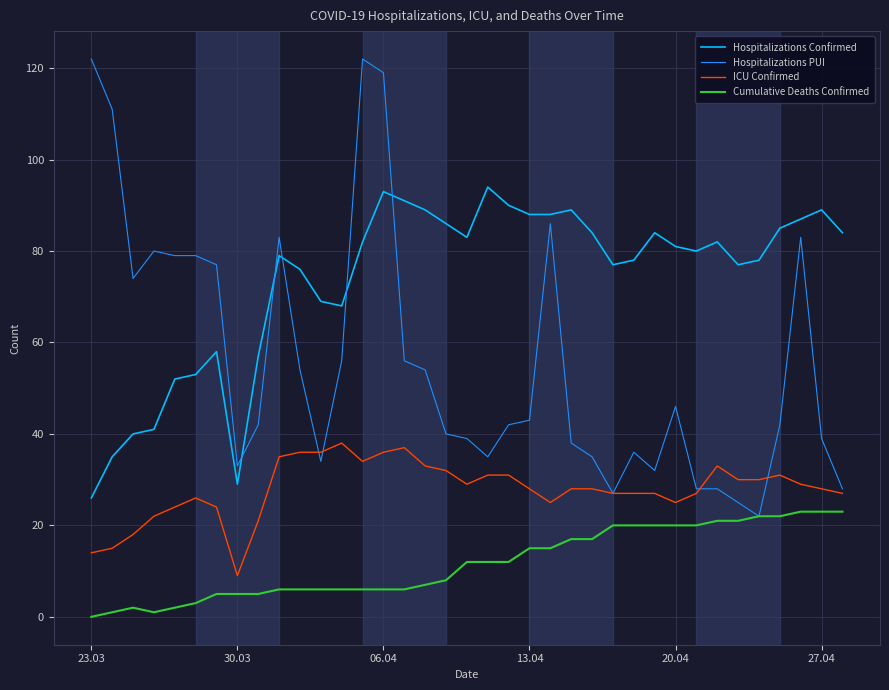

List the series in order of their overall mean, lowest first.

Cumulative Deaths Confirmed, ICU Confirmed, Hospitalizations PUI, Hospitalizations Confirmed